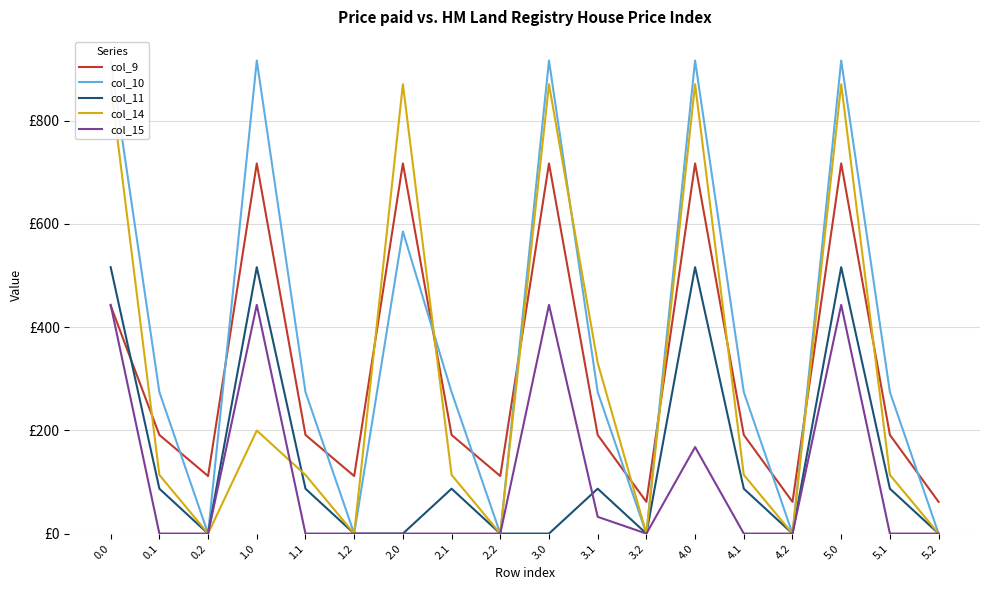

What is the difference between the col_10 values at 1.0 and 4.1?

642.1